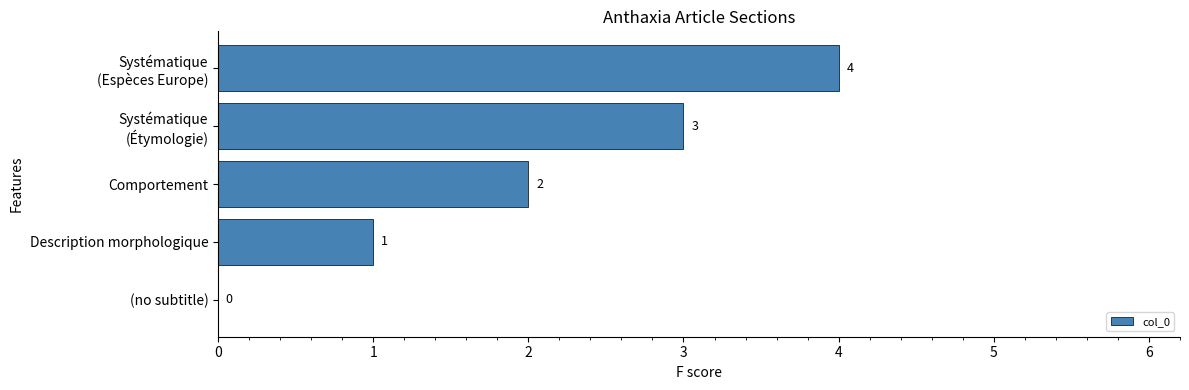

Between Description morphologique and Comportement, which is larger?

Comportement